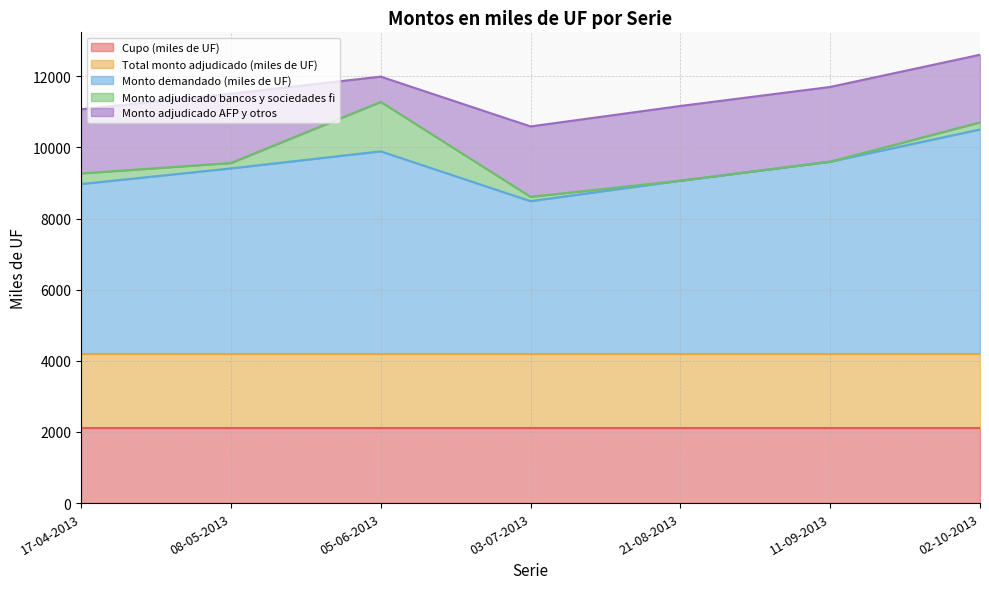

True or false: Monto adjudicado bancos y sociedades fi and Total monto adjudicado (miles de UF) cross at least once.

False